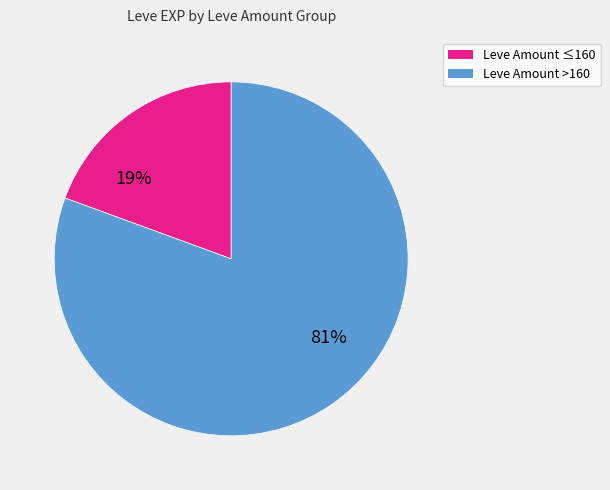

Is there any slice that represents more than half of the pie?

Yes